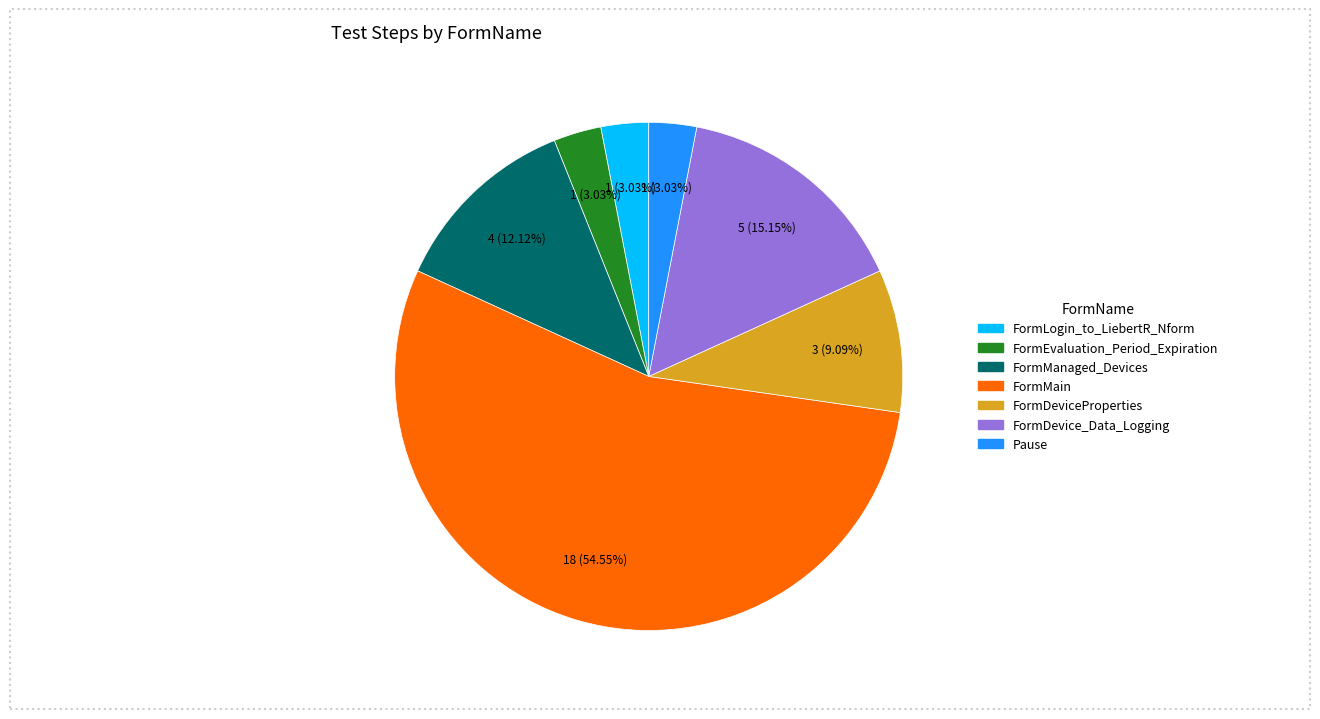

Approximately how many times larger is the value at FormMain compared to Pause?

18.0